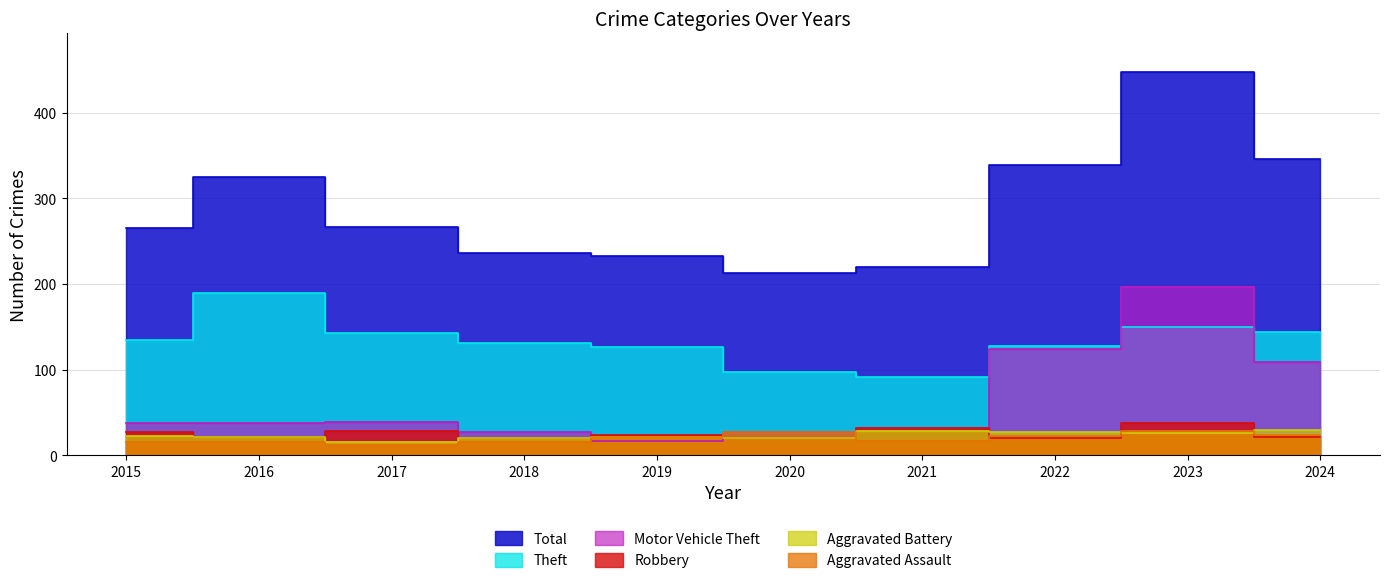

At which label is Aggravated Assault closest to 20?

2019